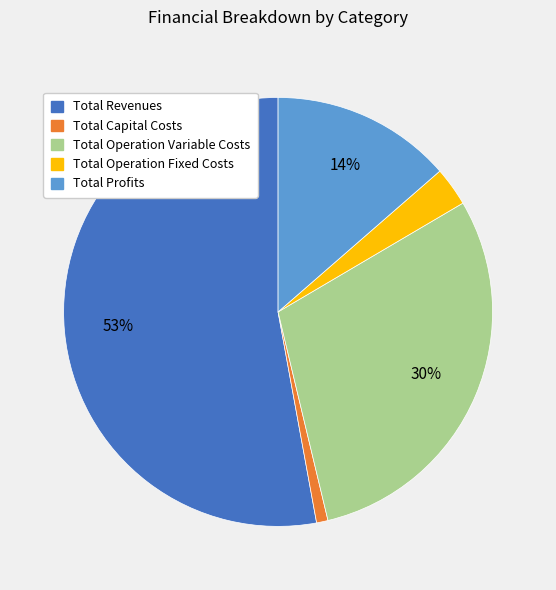

Is Total Revenues the majority of the pie?

Yes